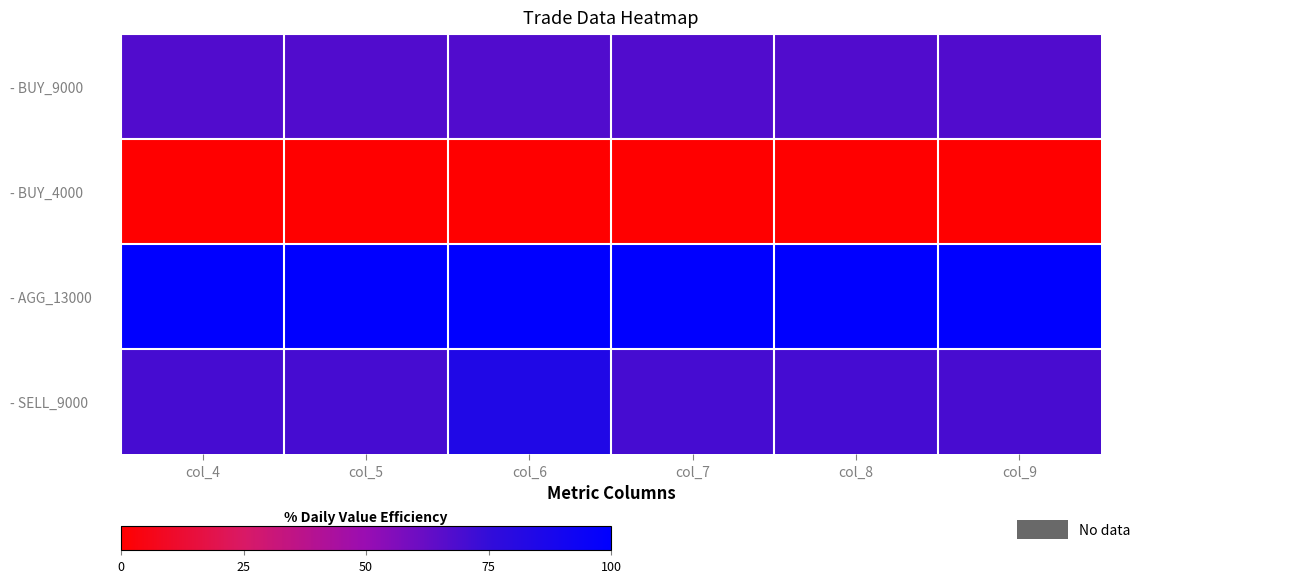

Reading left to right, transcribe all the data shown in this chart.

- BUY_9000: col_4=67.2	col_5=67.2	col_6=67.2	col_7=67.2	col_8=67.2	col_9=67.2
- BUY_4000: col_4=0.0	col_5=0.0	col_6=0.0	col_7=0.0	col_8=0.0	col_9=0.0
- AGG_13000: col_4=100.0	col_5=100.0	col_6=100.0	col_7=100.0	col_8=100.0	col_9=100.0
- SELL_9000: col_4=70.0	col_5=70.0	col_6=83.7	col_7=70.0	col_8=70.4	col_9=69.6